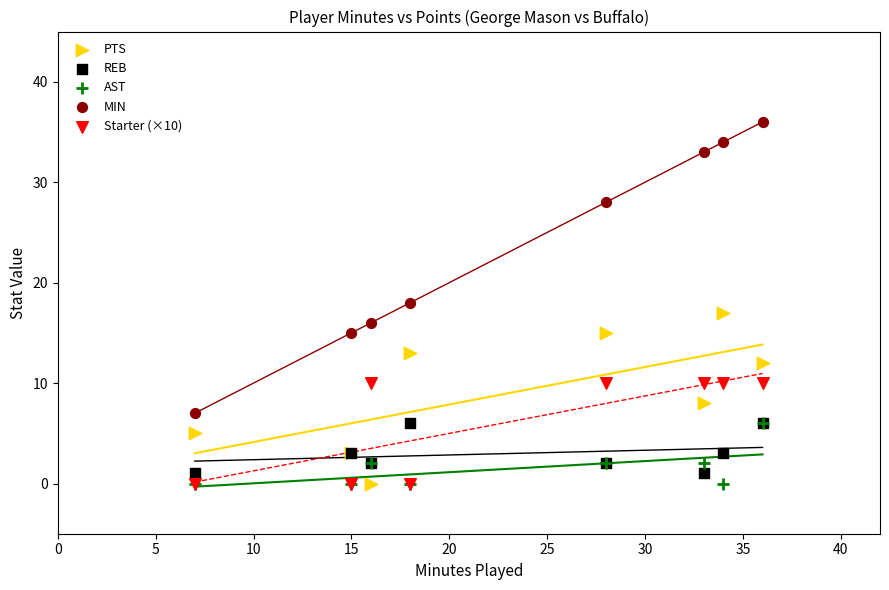

In the MIN series, what Y value is closest to 21?

18